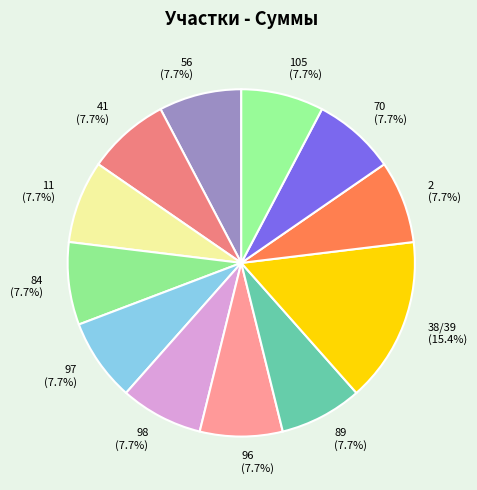

What is the ratio of the value at 89 to the value at 56?

1.0